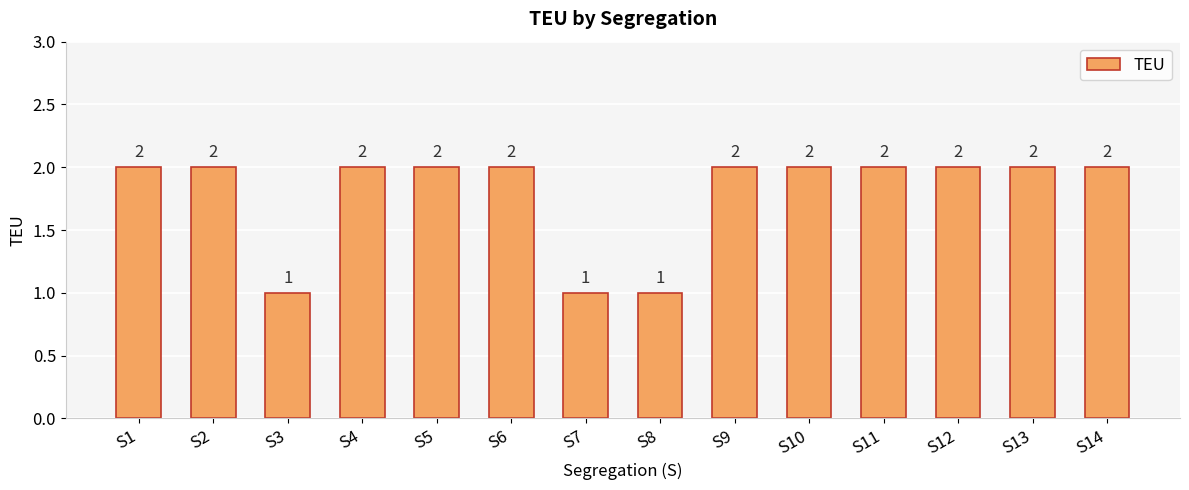

The value at S4 is 2. True or false?

True